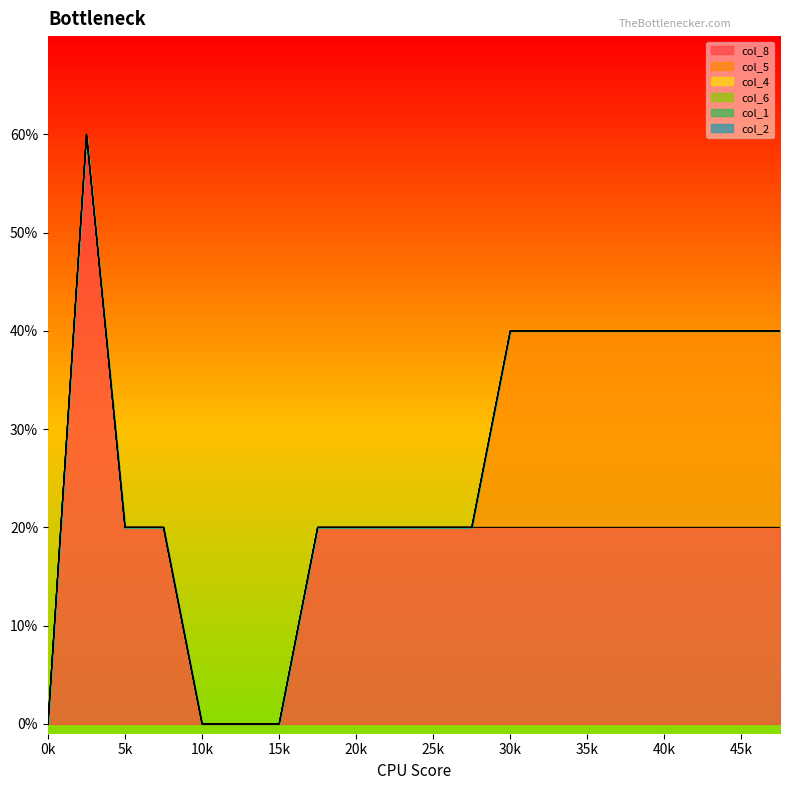

Does the chart display data point markers on the line(s)?

No